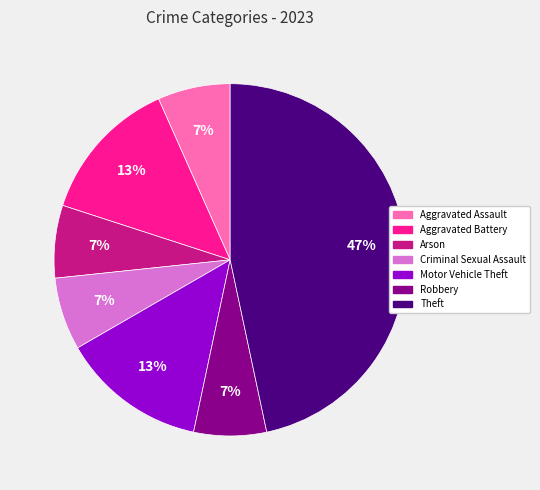

Count the number of slices in the pie.

7